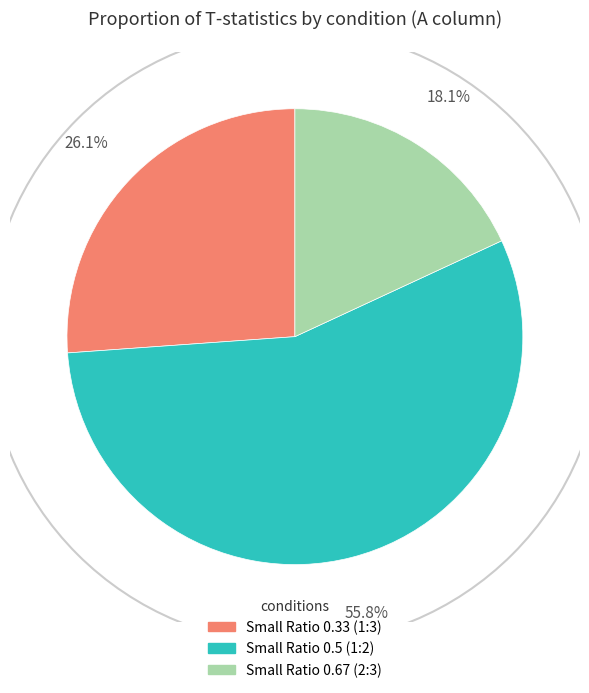

Does any single category account for the majority?

Yes